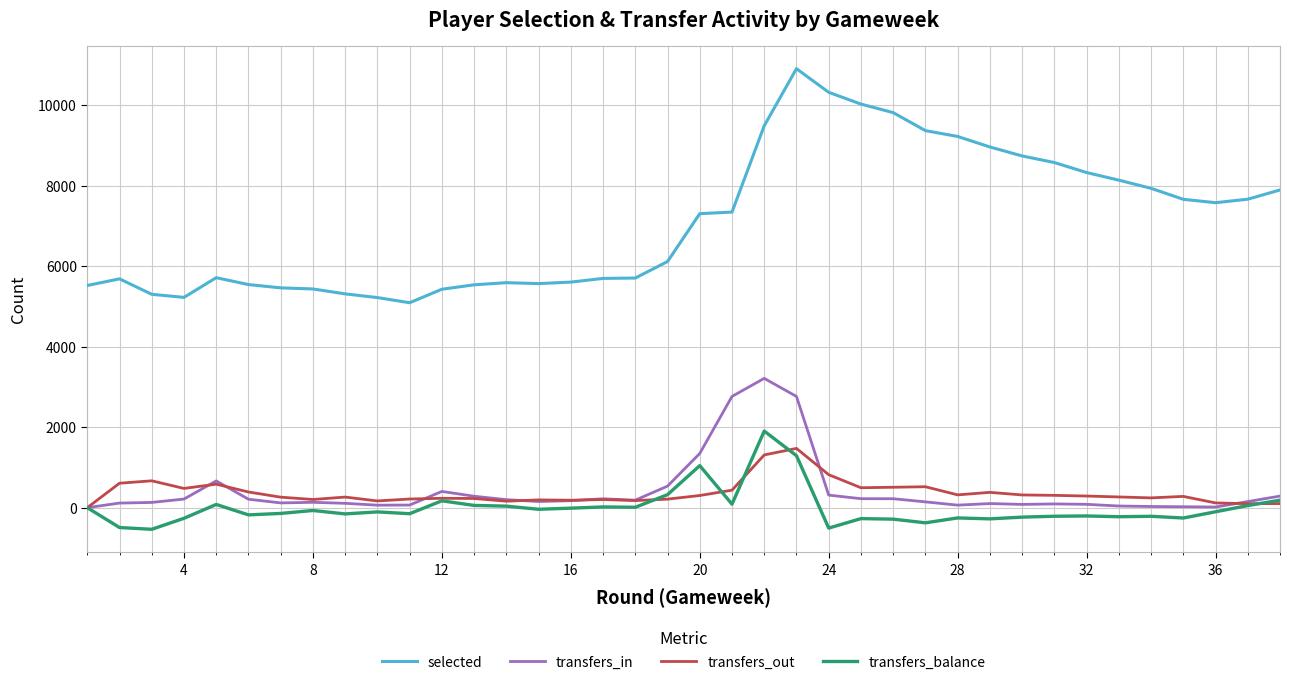

Which series has the largest range (max minus min)?

selected